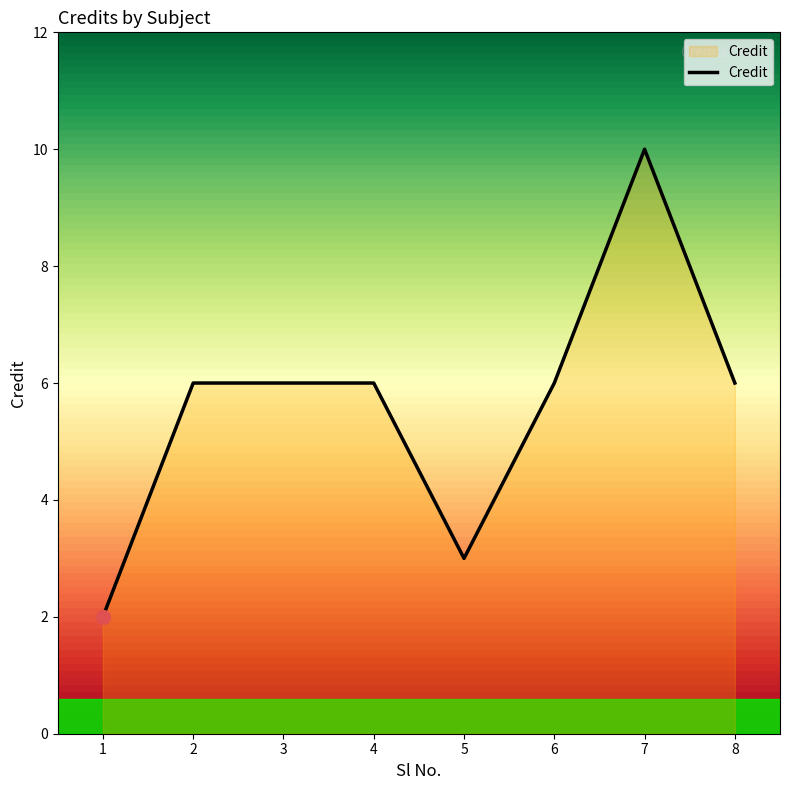

What is the difference between the second highest and second lowest values?

3